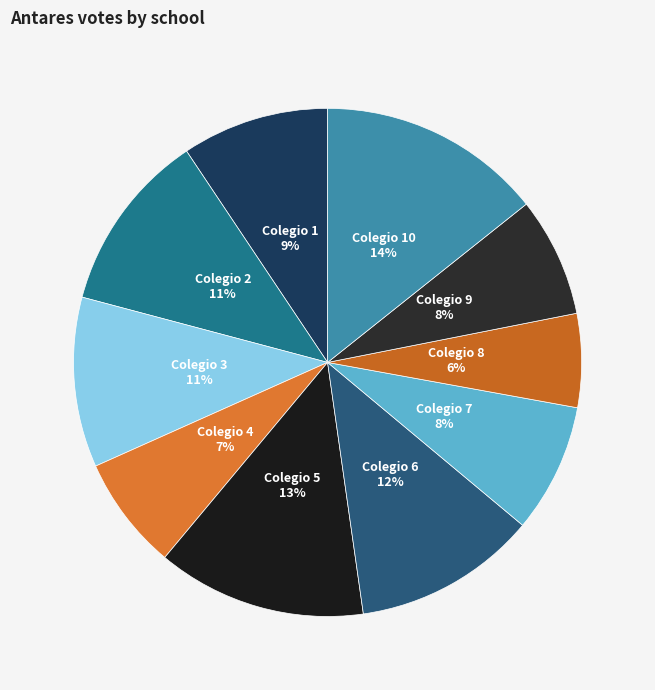

The Colegio 2 slice represents 11% of the pie. True or false?

True